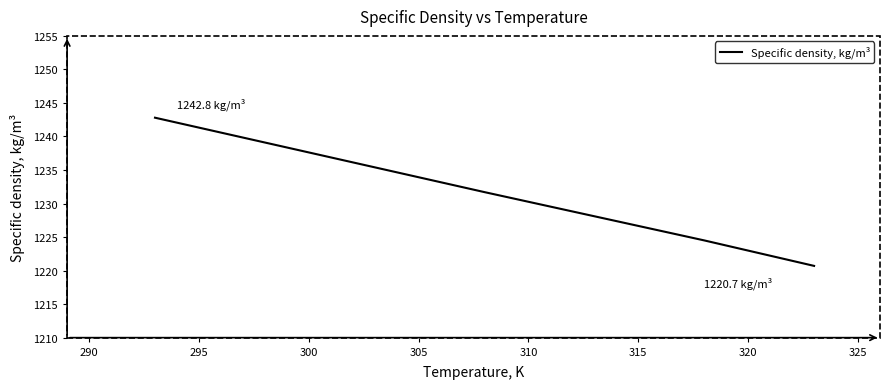

What is the average value?

1231.8